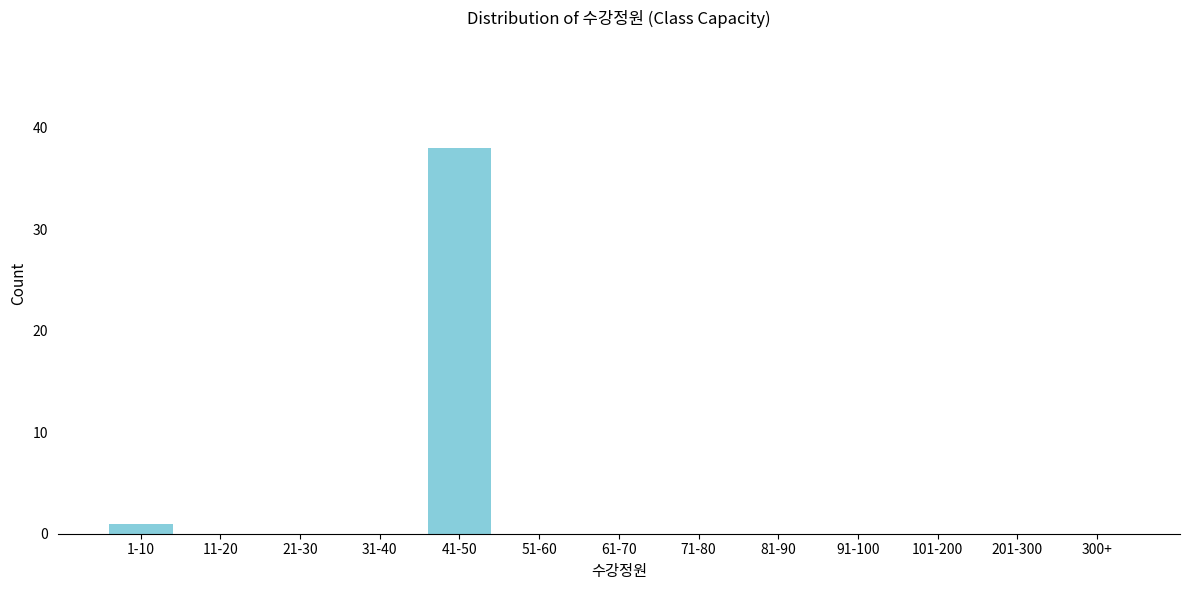

Reading left to right, transcribe all the data shown in this chart.

1-10=1	11-20=0	21-30=0	31-40=0	41-50=38	51-60=0	61-70=0	71-80=0	81-90=0	91-100=0	101-200=0	201-300=0	300+=0